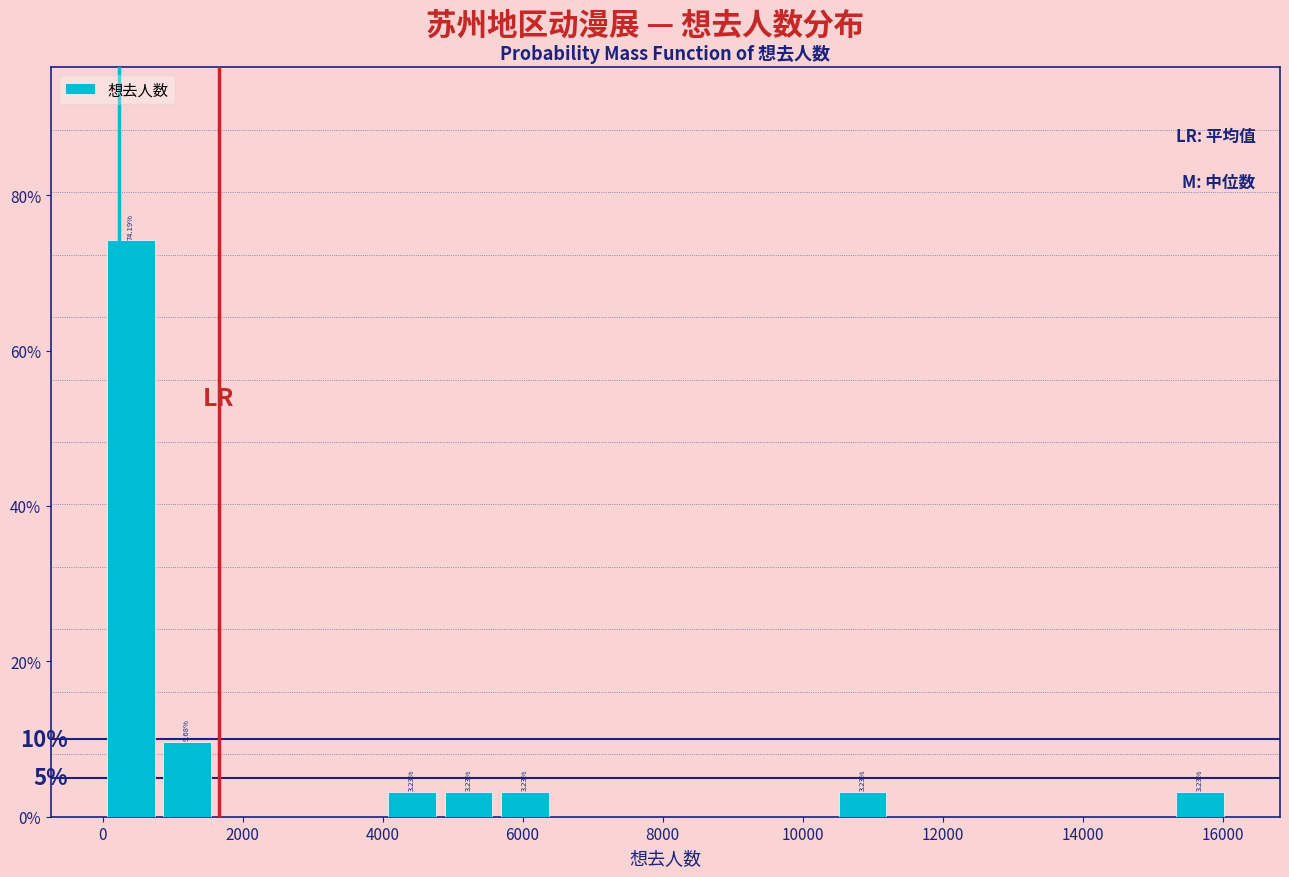

Over which range of the x-axis is the bar tallest?

0 to 800